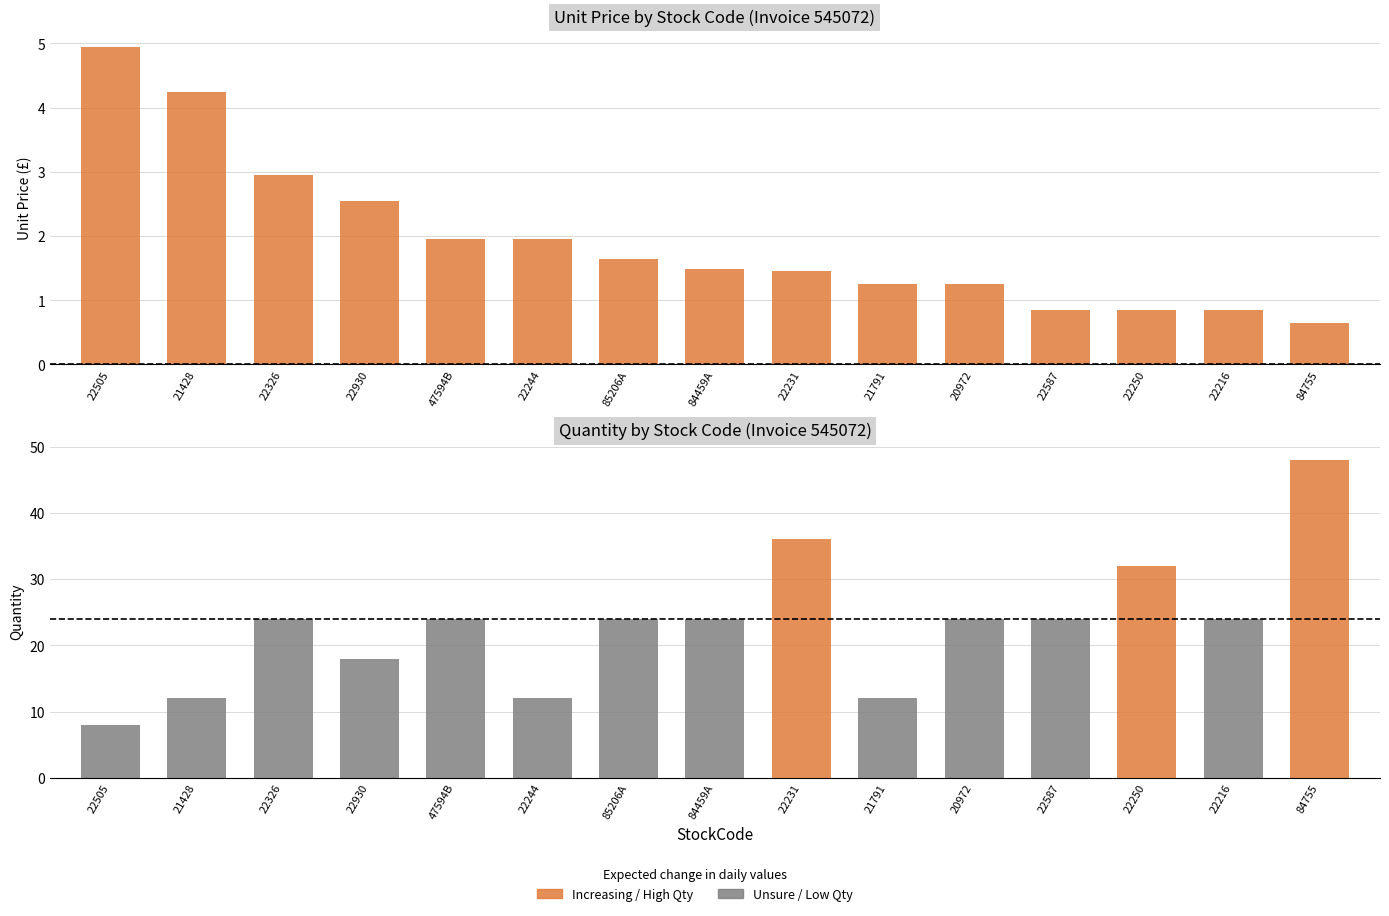

What is the sum of all values?

28.9